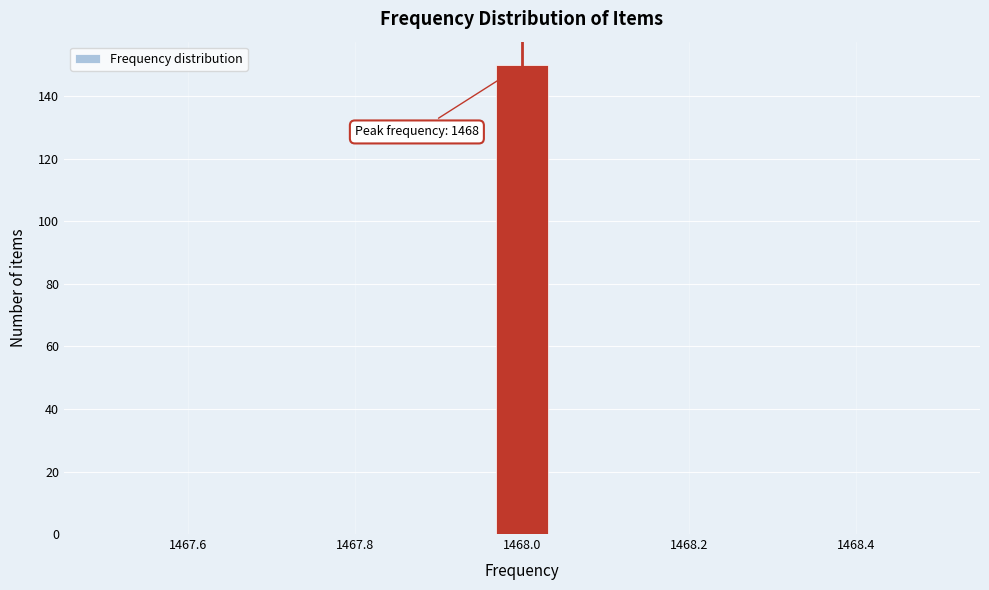

Around what value on the x-axis is the tallest bar? Give the approximate position of its centre, as read against the axis.

1468.00